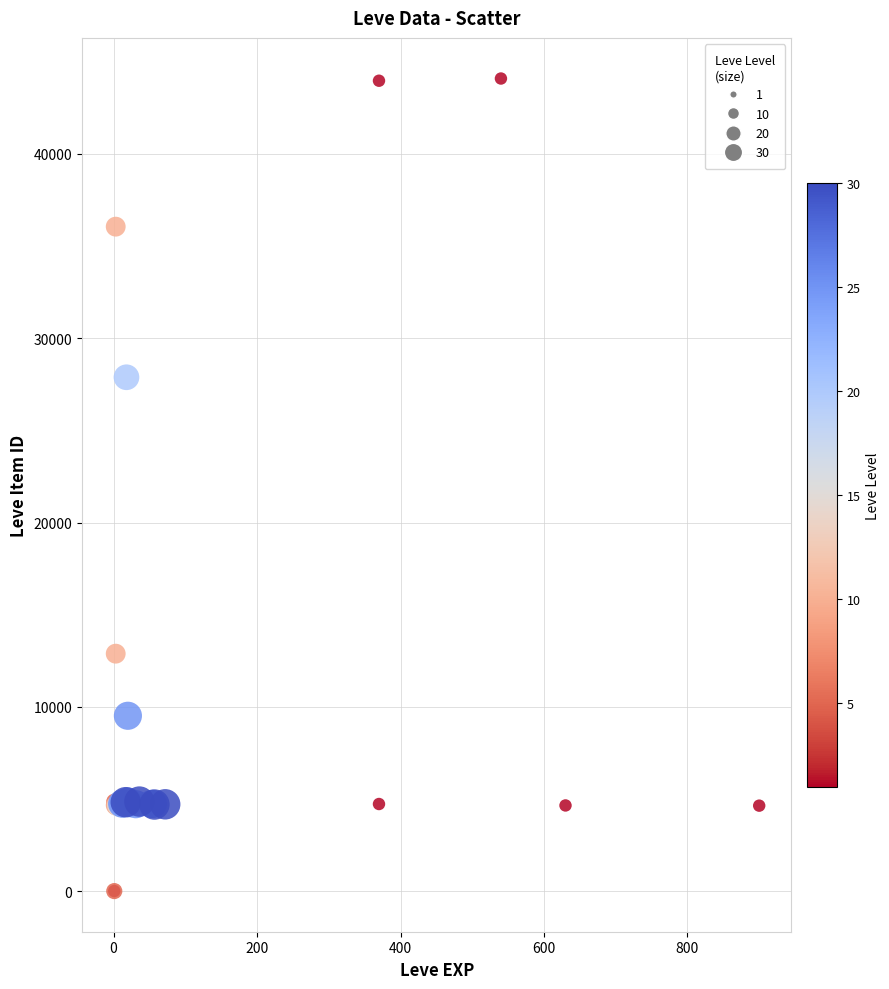

What Y value in the scatter plot is closest to 22048?

27884